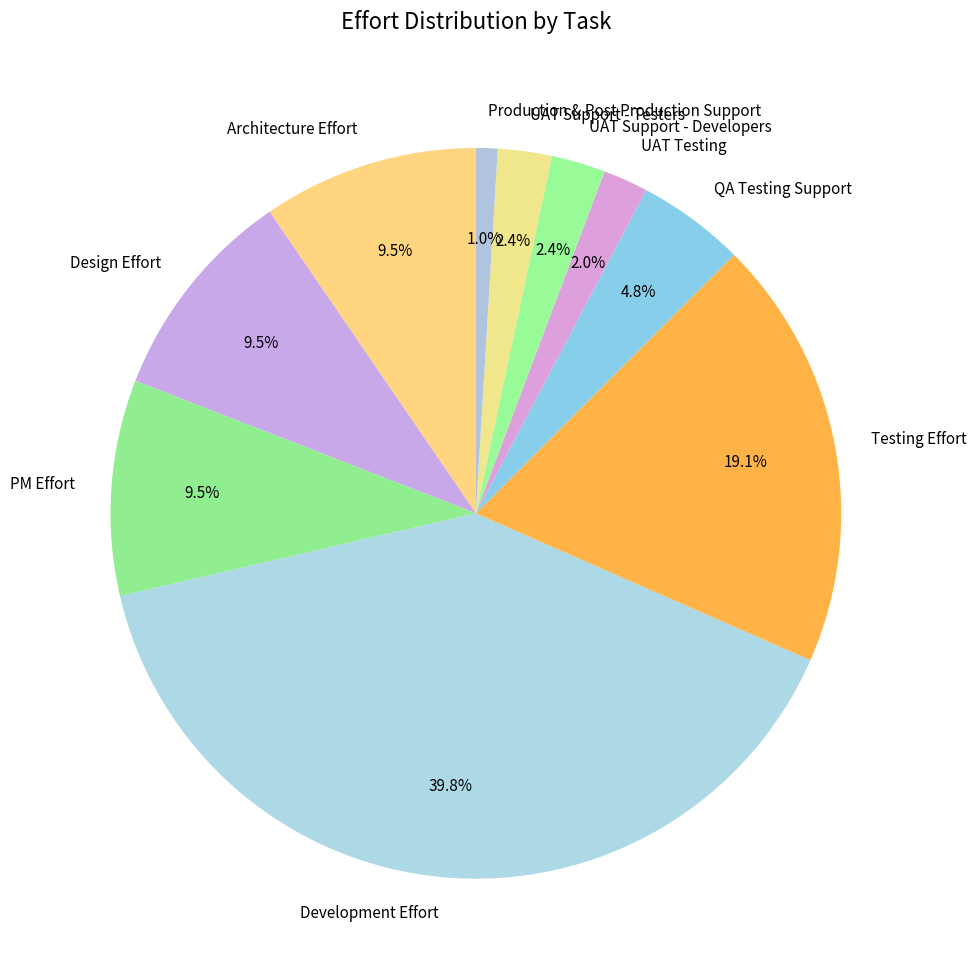

Which category has the biggest portion of the pie?

Development Effort